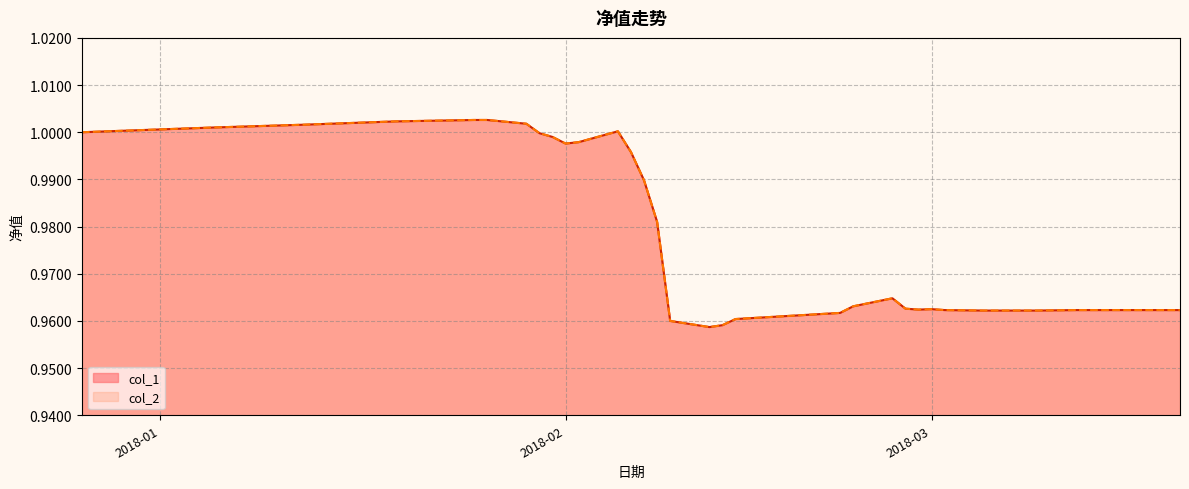

At which category does the chart reach its minimum across all series?

2018-02-12